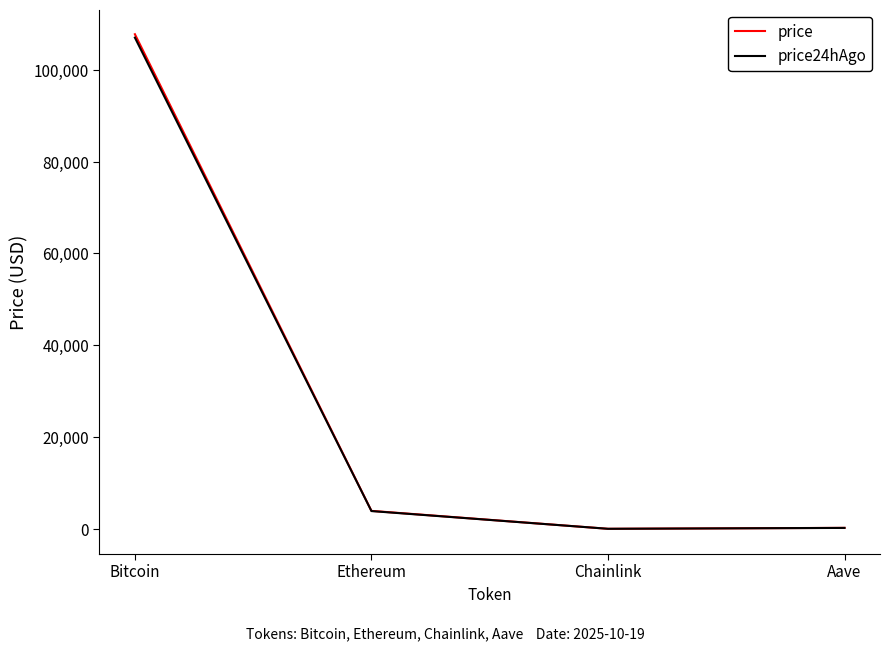

What is the spread (max minus min) of values at Bitcoin?

740.0